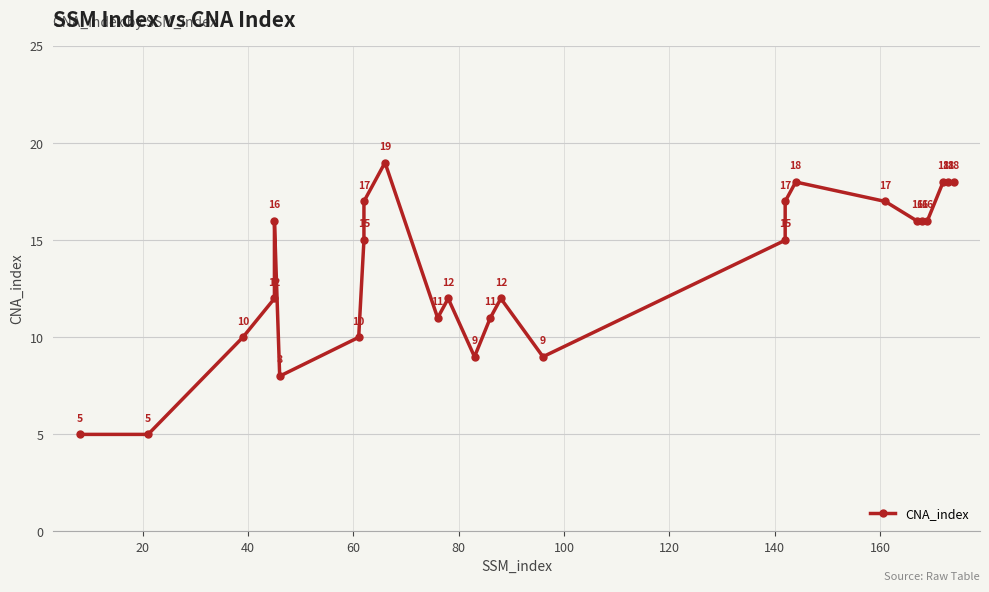

The value at 0 is 2. True or false?

False